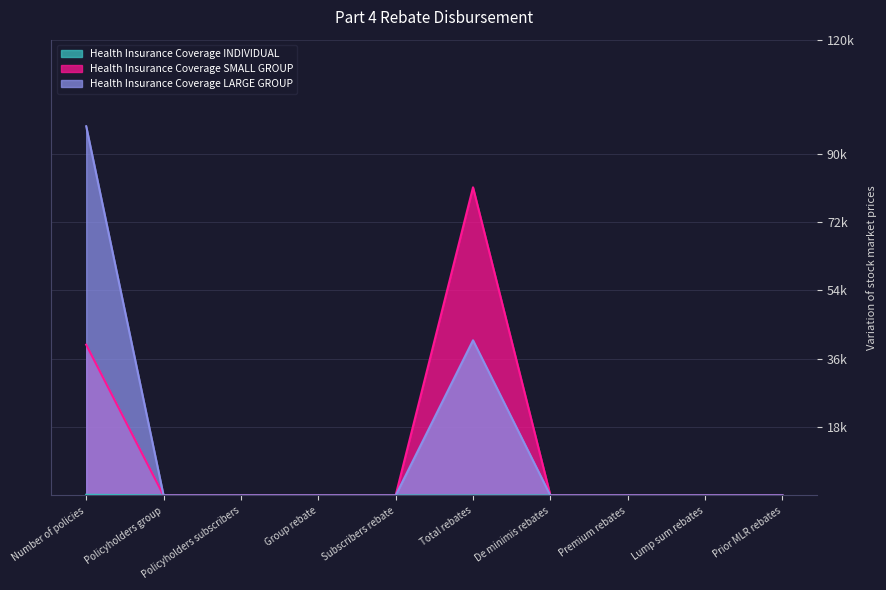

True or false: Health Insurance Coverage LARGE GROUP has a value of 0 at Policyholders subscribers.

True